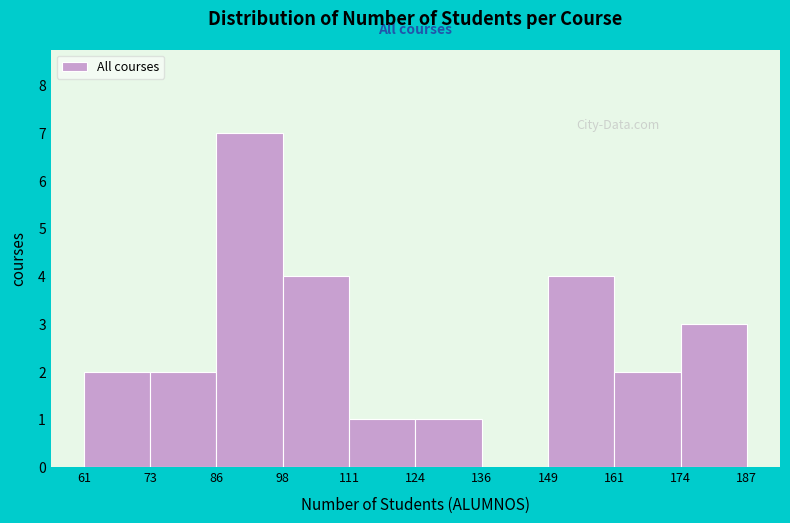

Reading left to right, list every bar in this chart as the range it spans on the x-axis followed by its height. The values are not printed on the chart, so give them approximately, as read against the axis.

61 to 73: 2
73 to 86: 2
86 to 98: 7
98 to 111: 4
111 to 124: 1
124 to 136: 1
136 to 149: 0
149 to 161: 4
161 to 174: 2
174 to 187: 3